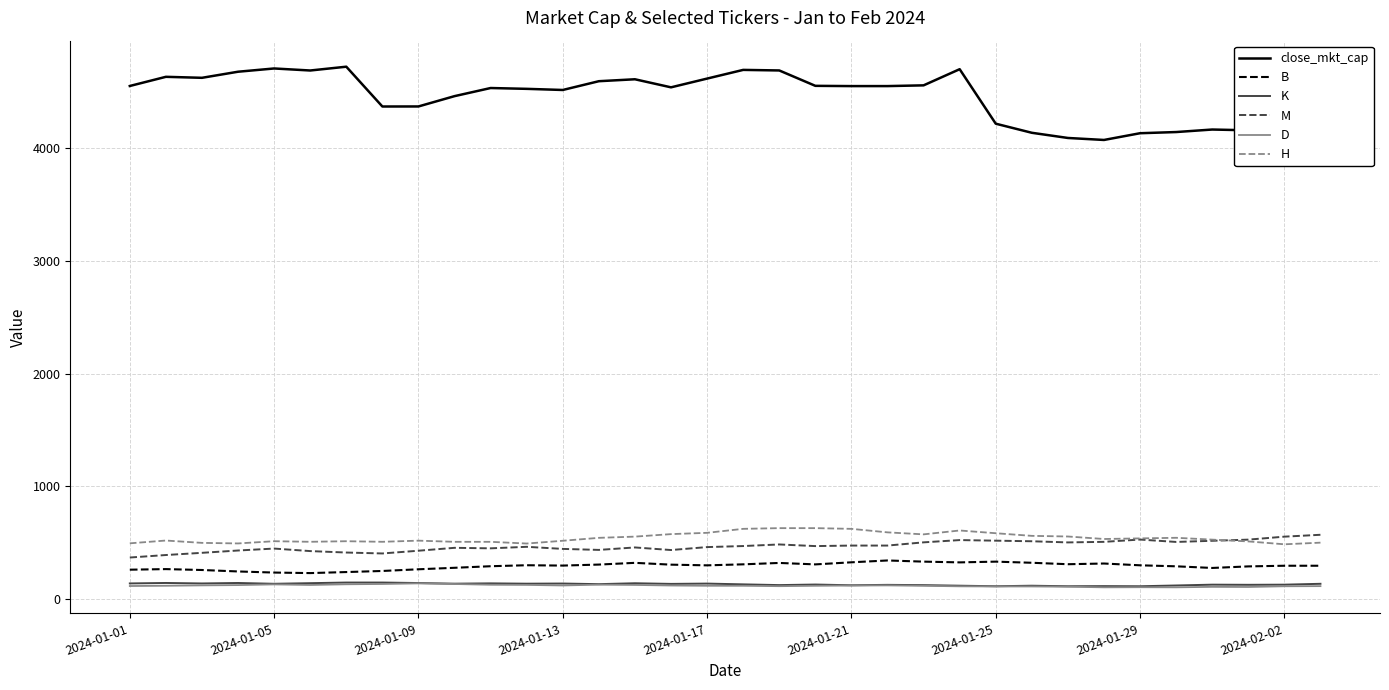

True or false: close_mkt_cap and H intersect in this chart.

False